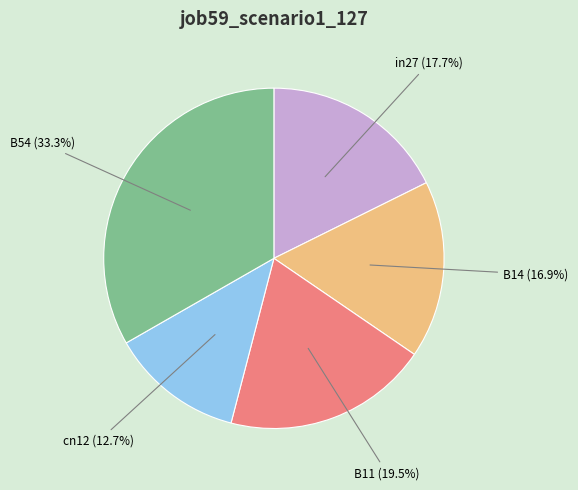

Which category has the biggest portion of the pie?

B54